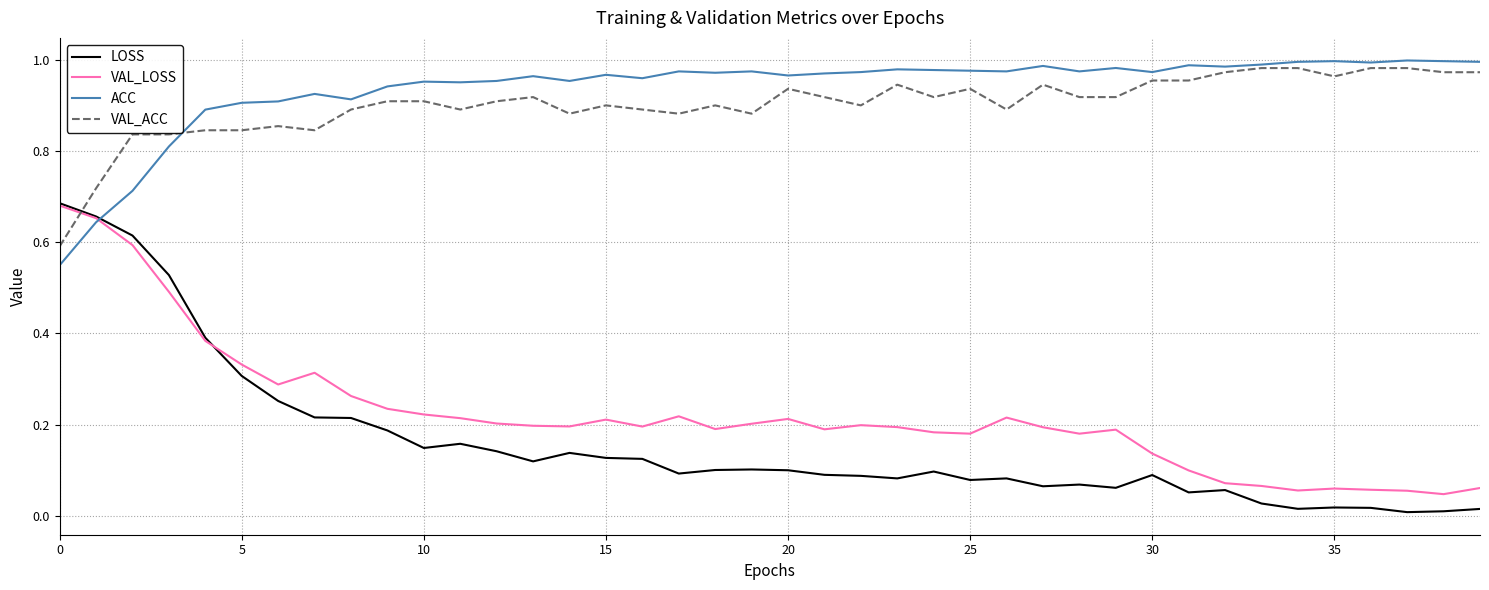

After their last crossing, which series has the higher values: LOSS or VAL_ACC?

VAL_ACC